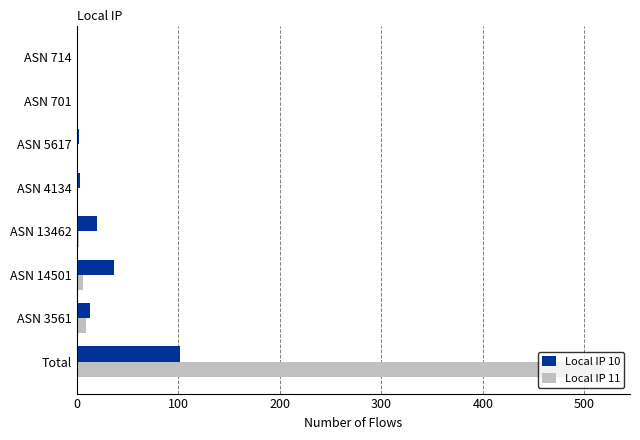

How many categories are shown in the chart?

8